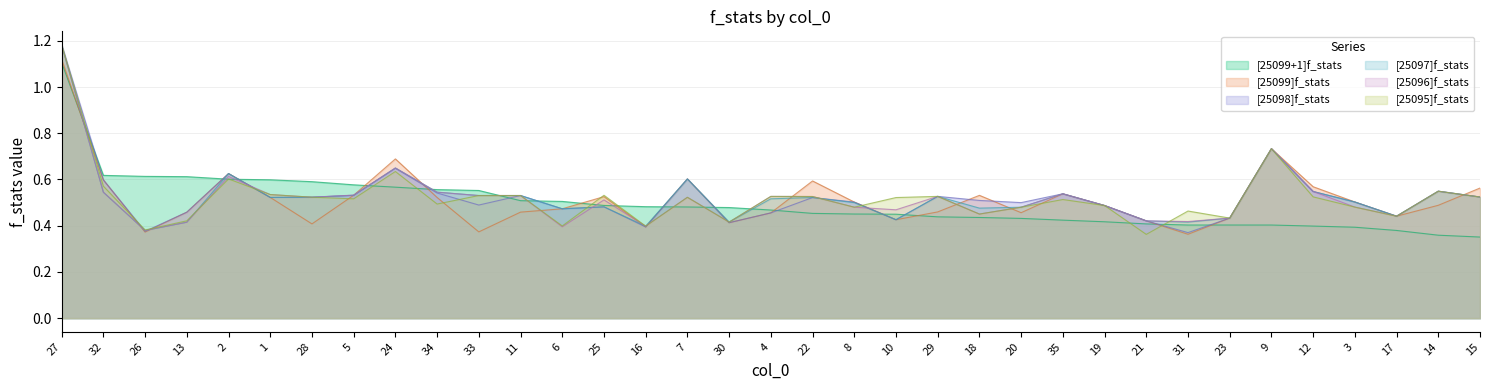

True or false: [25096]f_stats and [25097]f_stats intersect in this chart.

True